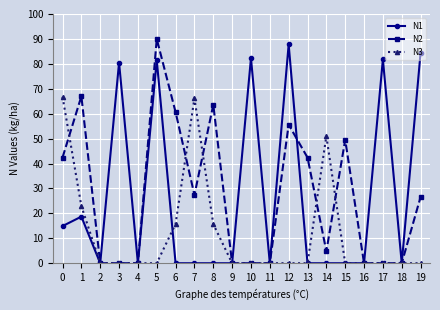

Between 7 and 13, which series saw the biggest shift?

N3